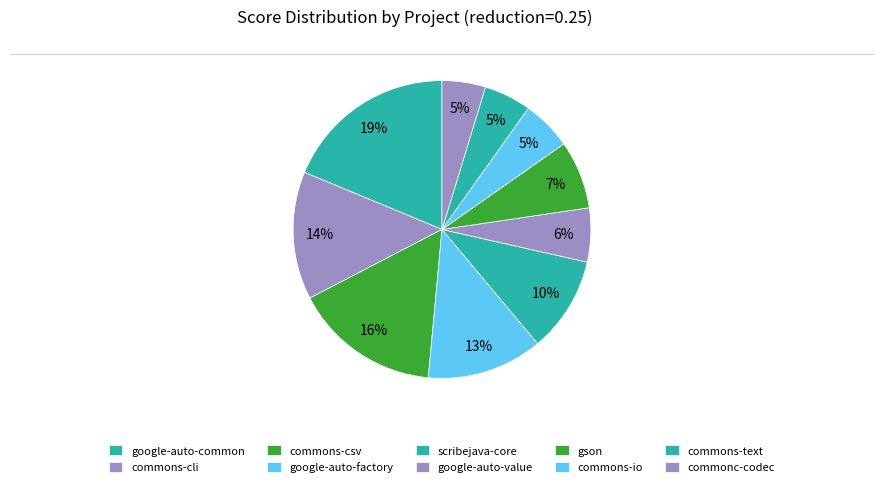

What percentage is the commons-text slice, to the nearest percent?

5%